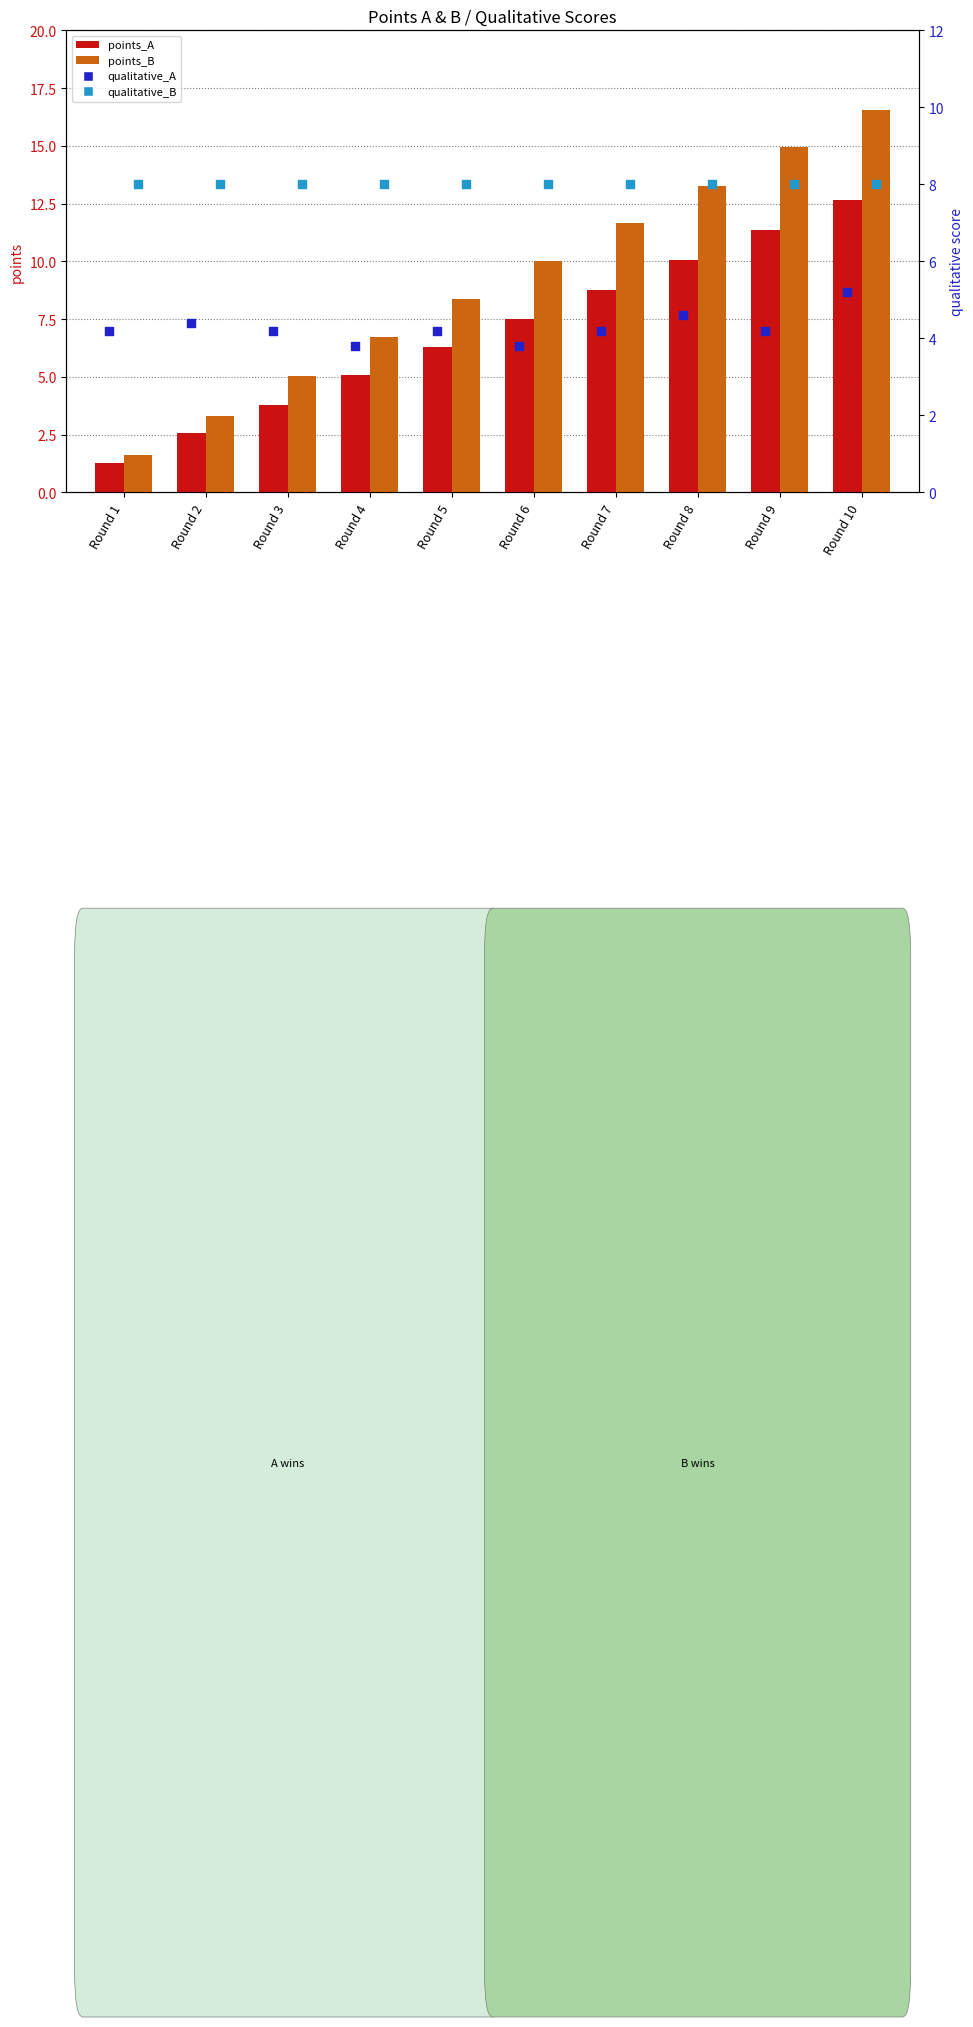

Is the value of points_B at Round 4 greater than the value of qualitative_B at Round 6?

No